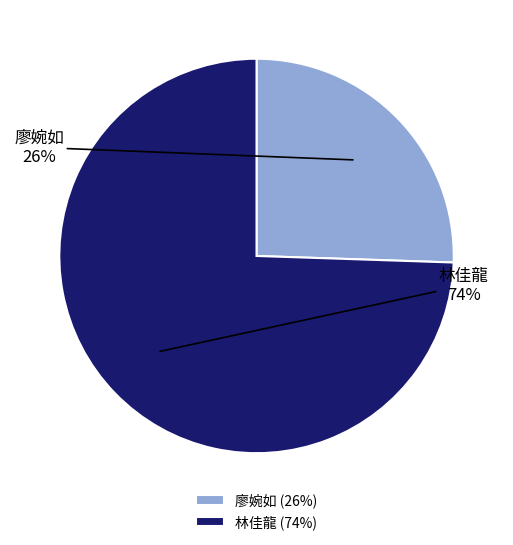

Which category has the biggest portion of the pie?

林佳龍